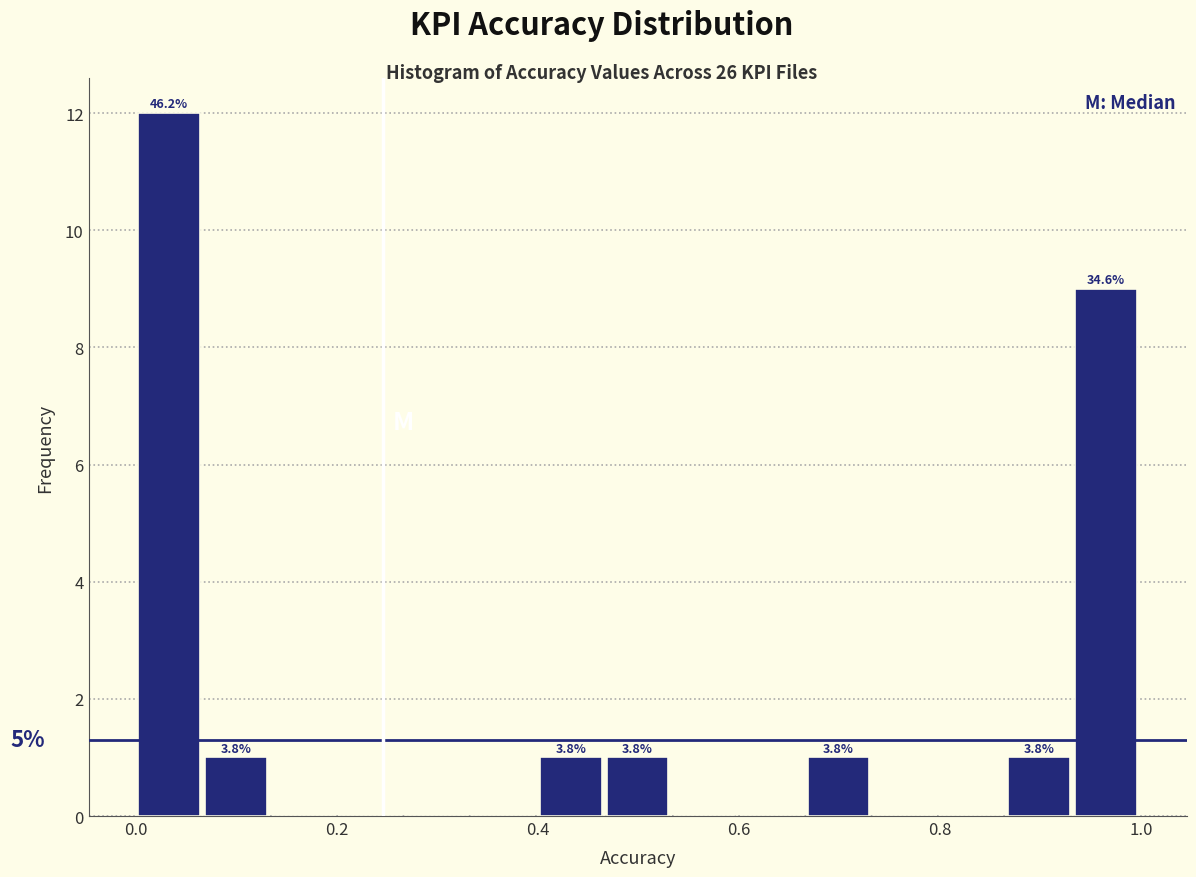

Around what value on the x-axis is the tallest bar? Give the approximate position of its centre, as read against the axis.

0.04